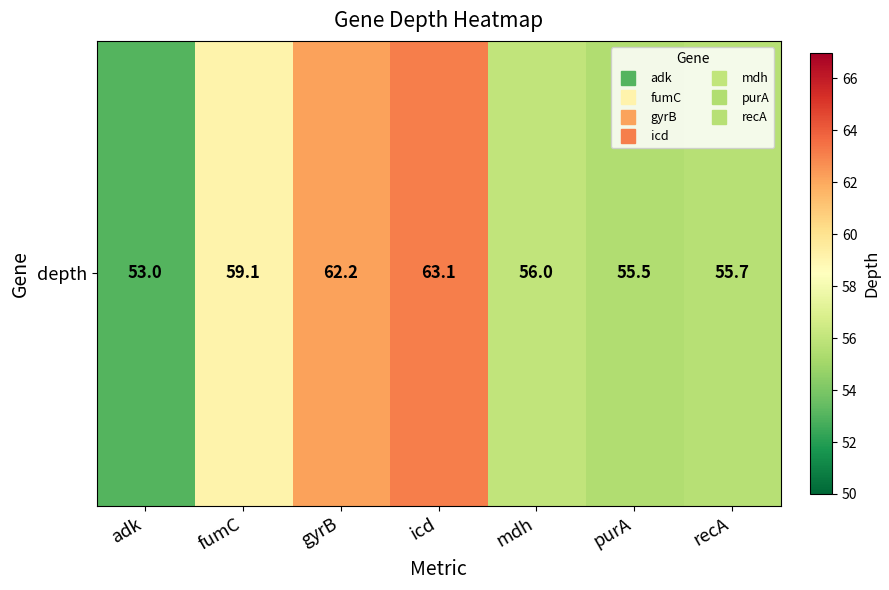

What is the sum of all values?

404.6